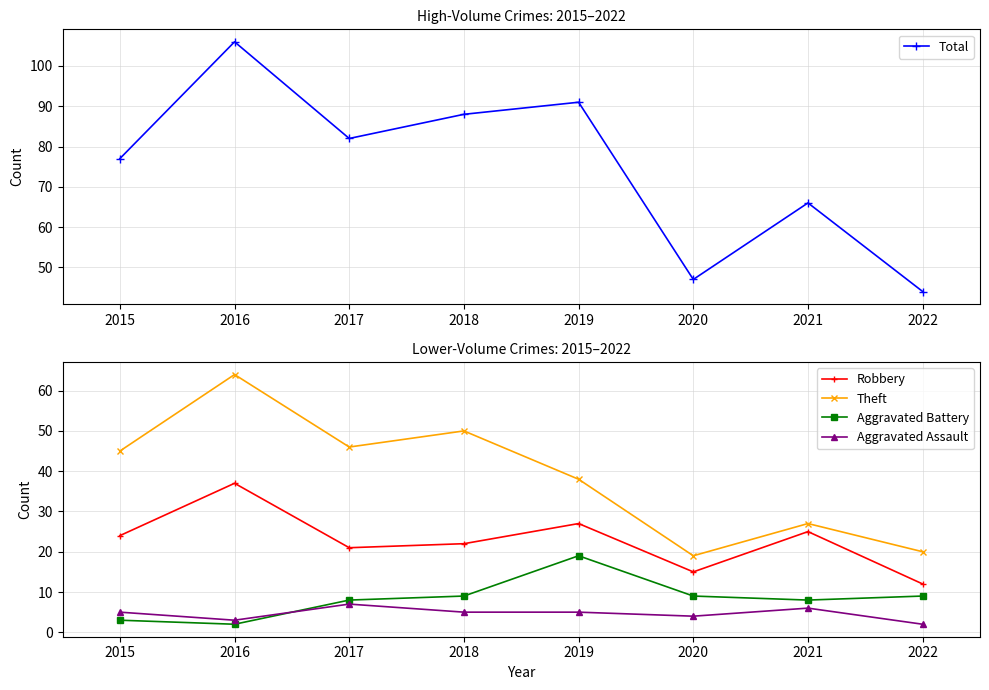

What is the total value across all series at 2018?

174